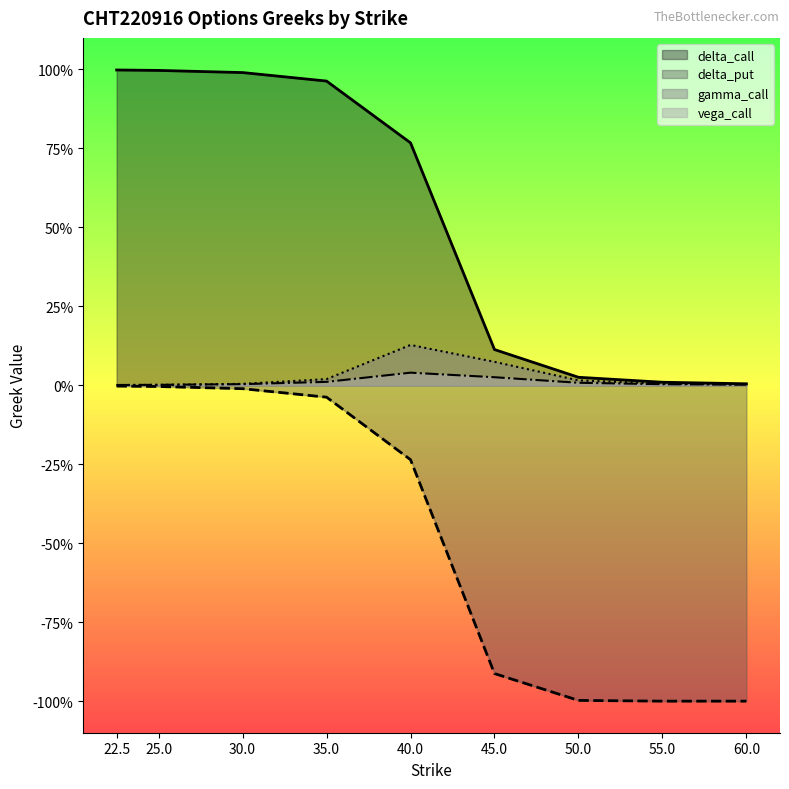

At 35.0, list the series in order from largest to smallest.

delta_call, gamma_call, vega_call, delta_put